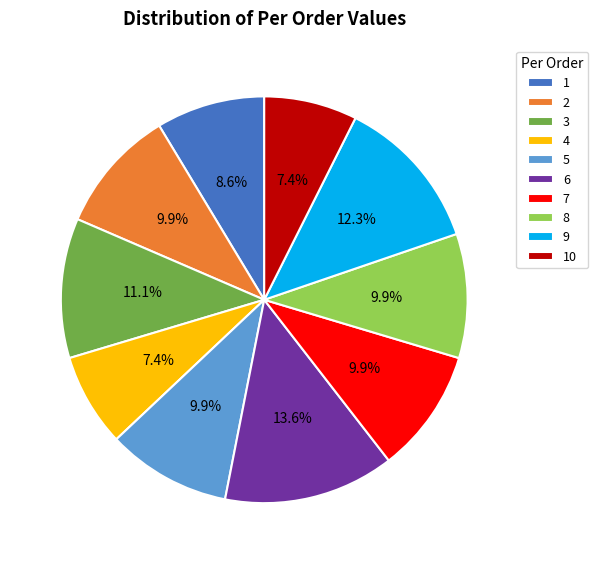

Do 4 and 2 together represent more than half of the pie?

No